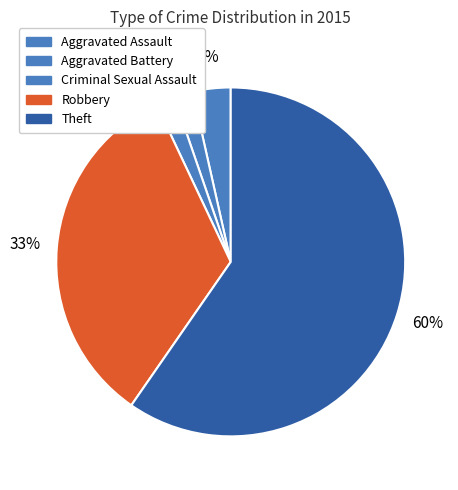

Count the number of slices in the pie.

5